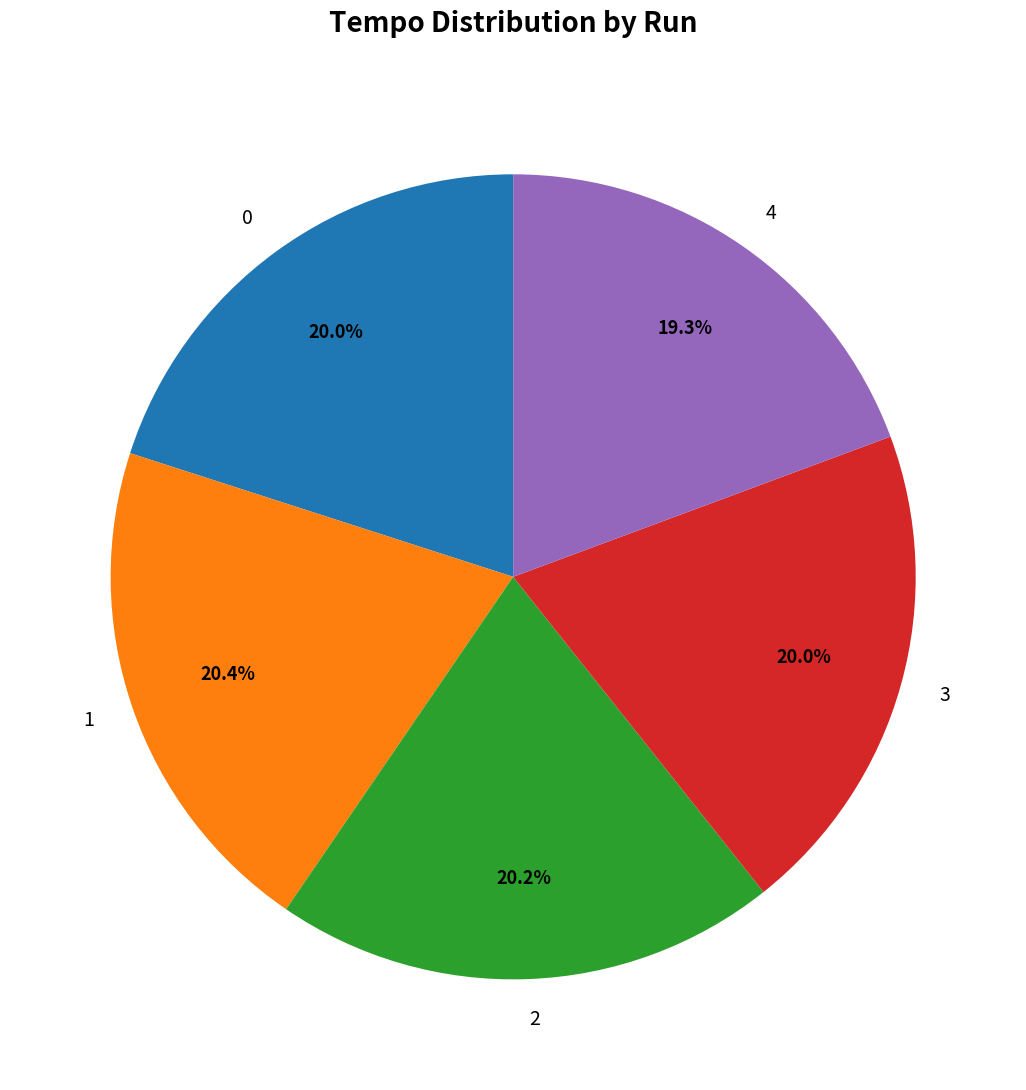

To the nearest percent, what portion does 0 represent?

20%